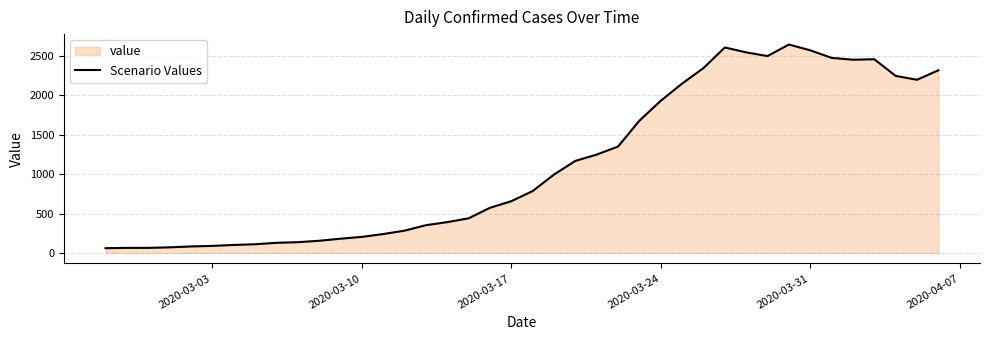

Read the value at 2020-03-17.

656